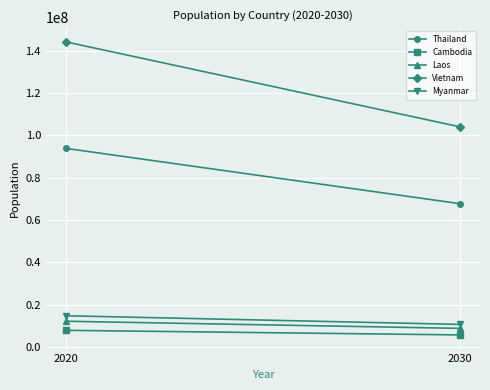

What is the highest value of the Laos series?

12100000